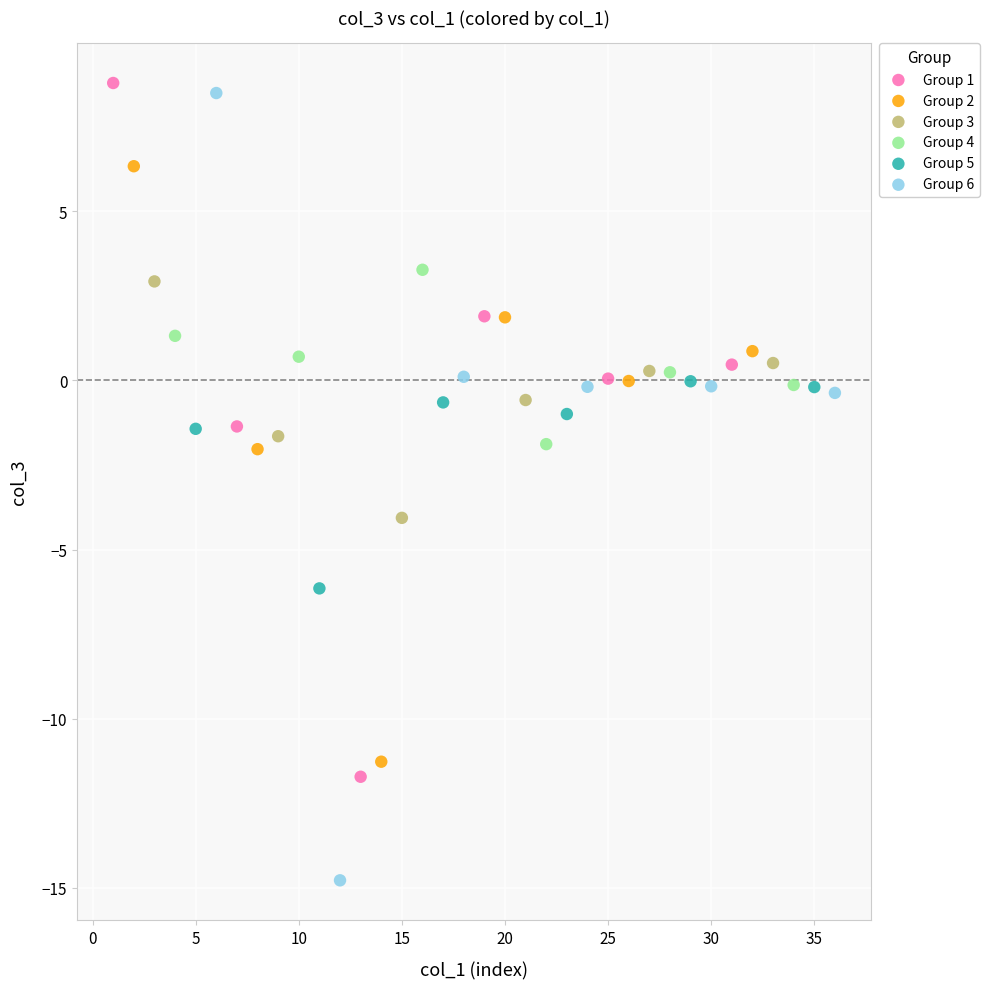

Which series has the largest Y range (max minus min)?

Group 6